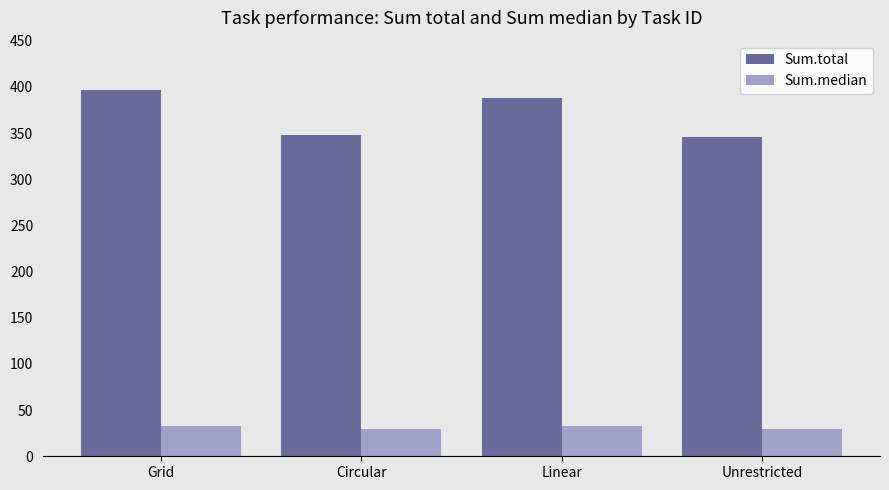

What is the difference between the maximum and second lowest values in the Sum.median series?

2.5